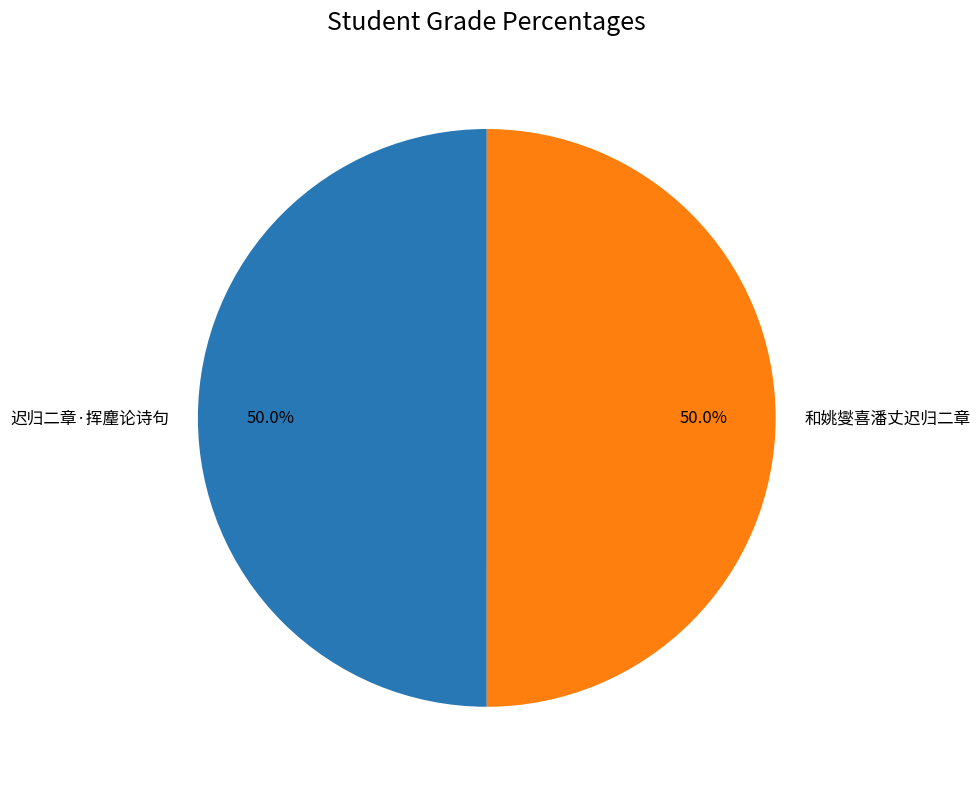

The 和姚燮喜潘丈迟归二章 slice represents 41% of the pie. True or false?

False